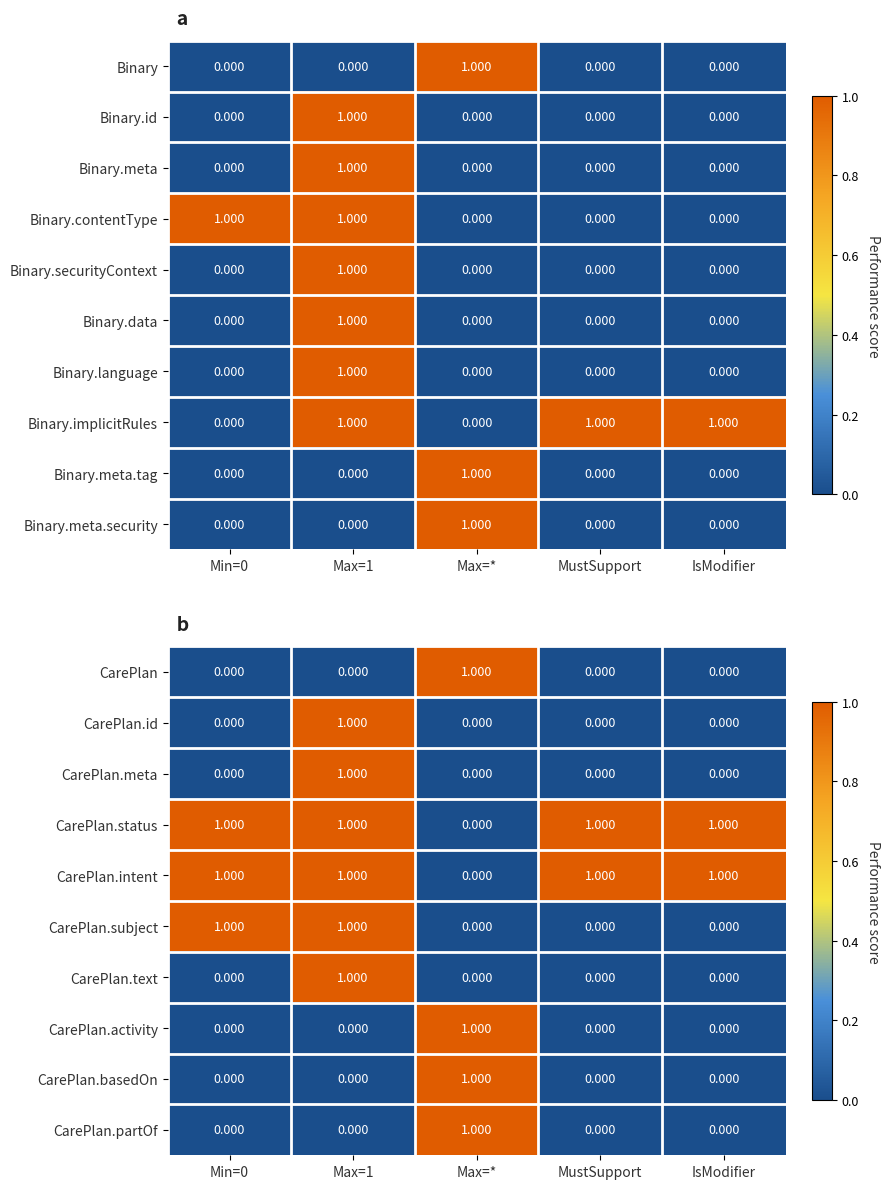

Is the value of CarePlan.basedOn at Min=0 greater than the value of CarePlan.activity at Max=*?

No